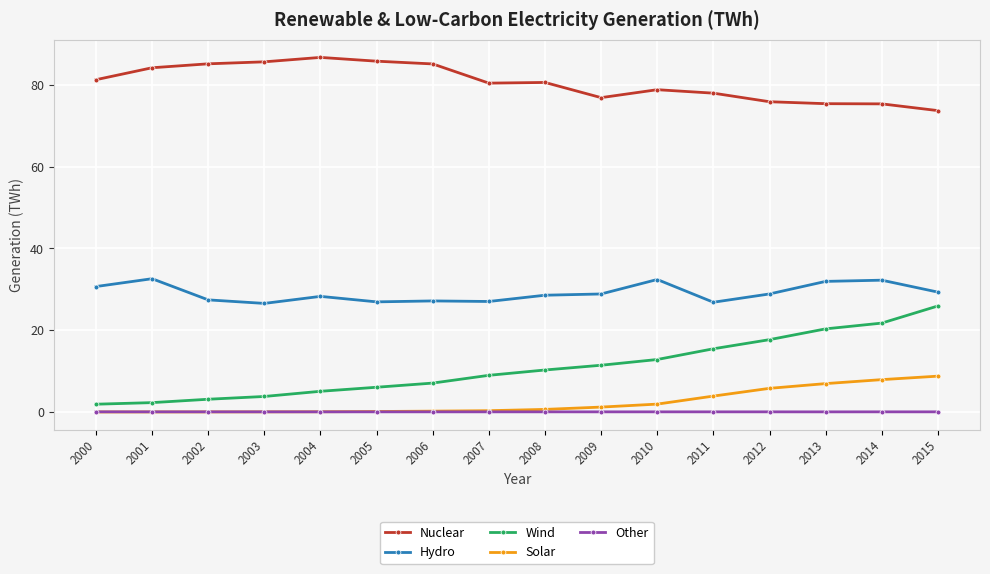

What is the value of the Hydro point at the 4th from the left?

26.6